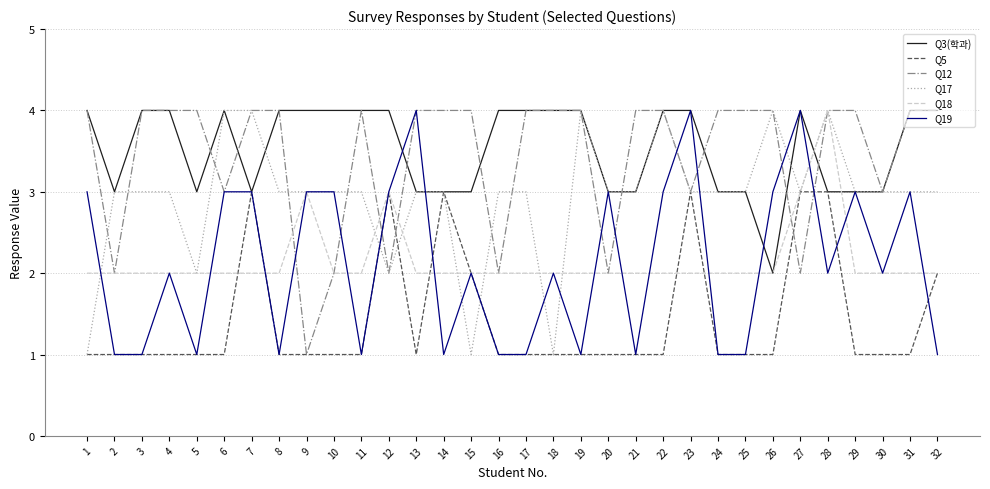

Read the Q3(학과) value at 29.

3